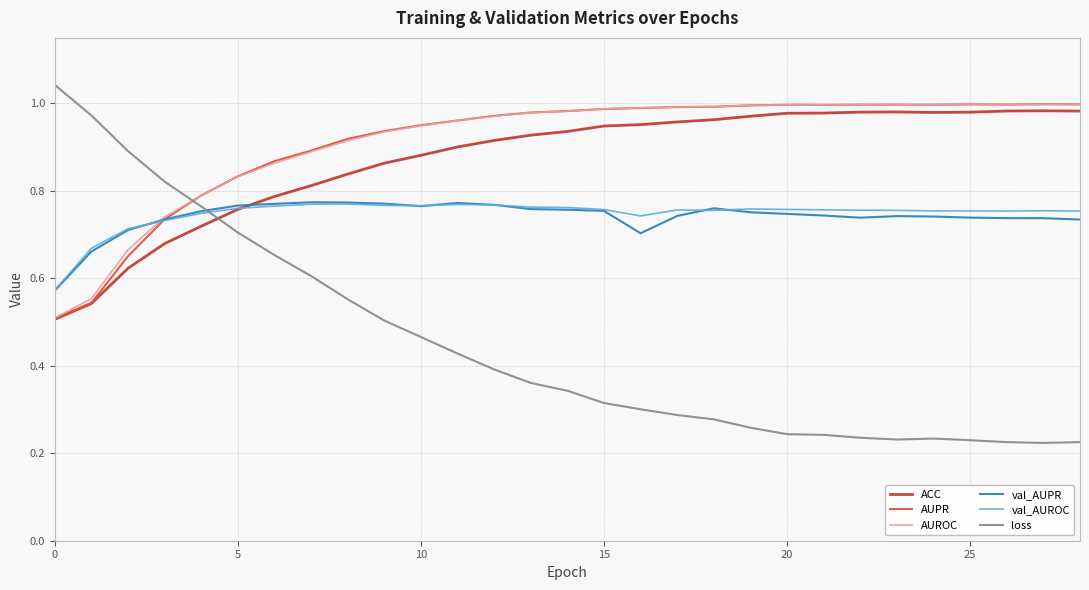

Which series has the widest spread of values?

loss